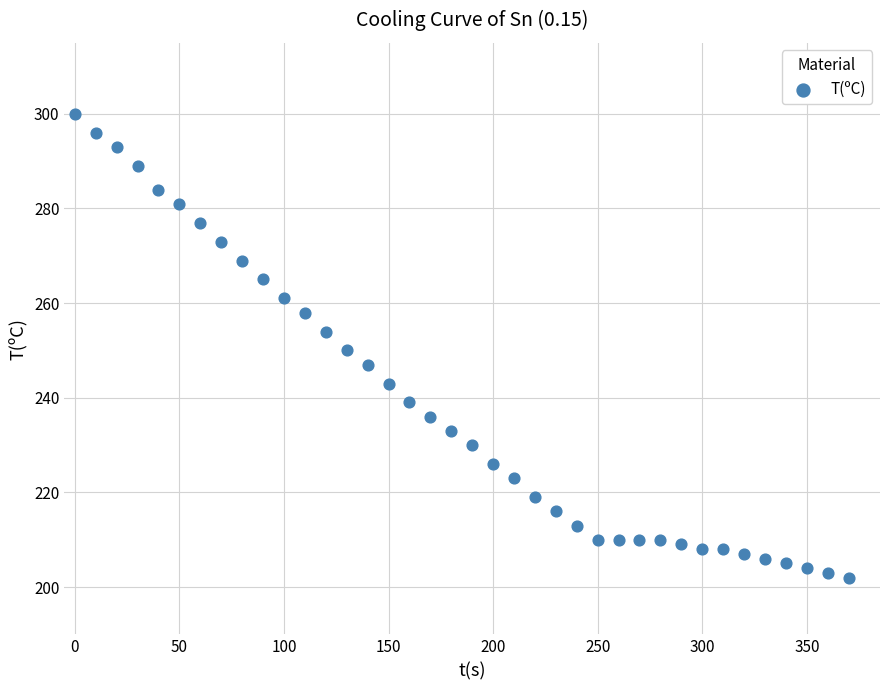

What is the range of Y values (max minus min)?

98